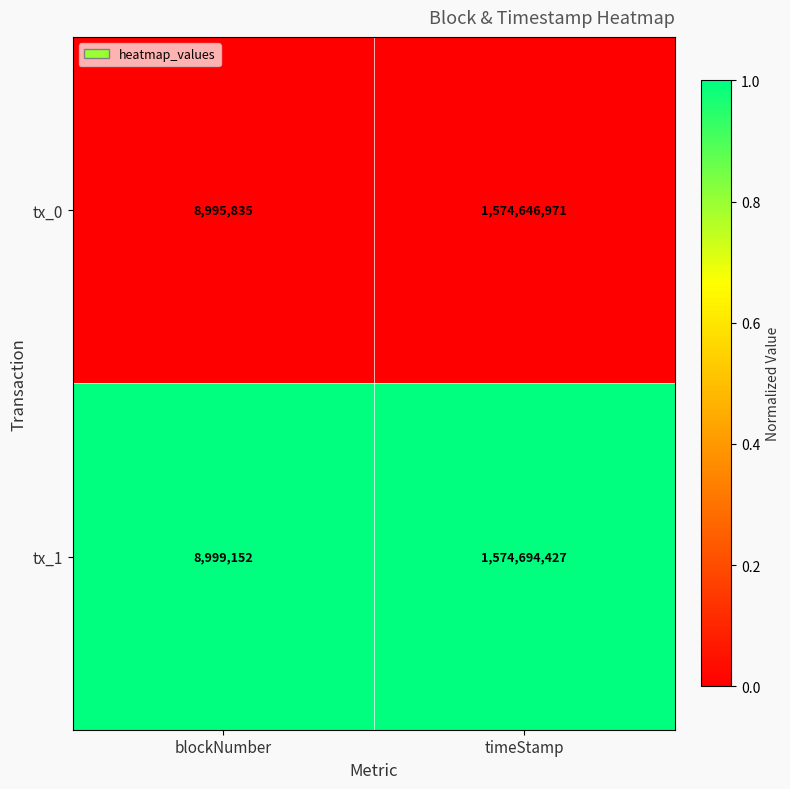

At which category is the sum across all series the highest?

timeStamp